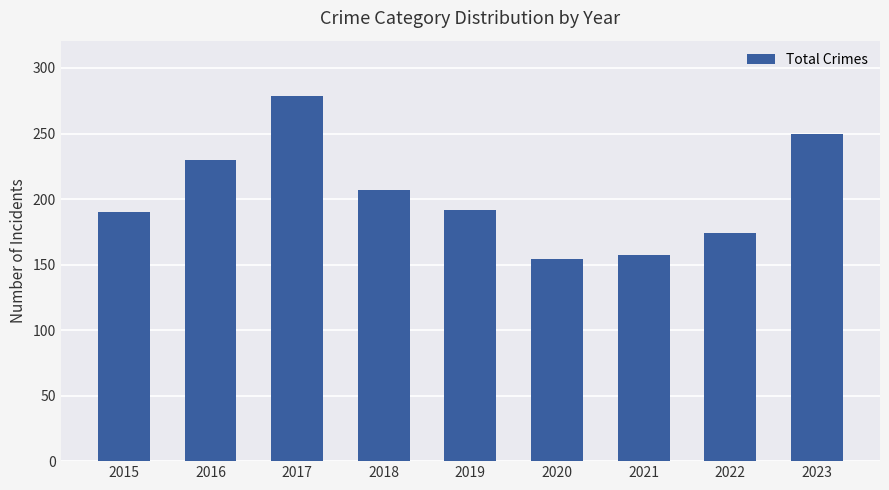

Is it true that the value at 2017 is 131?

False